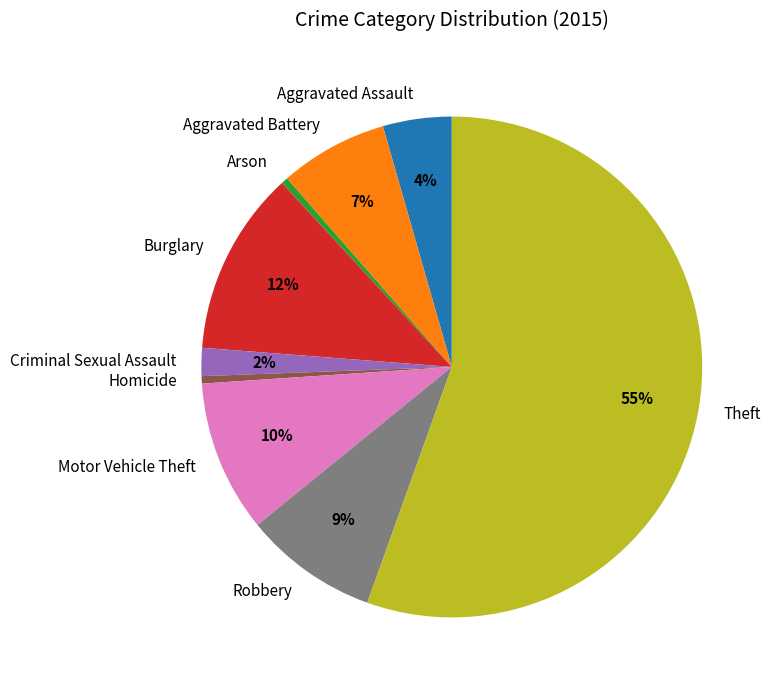

What percentage is the Robbery slice, to the nearest percent?

9%